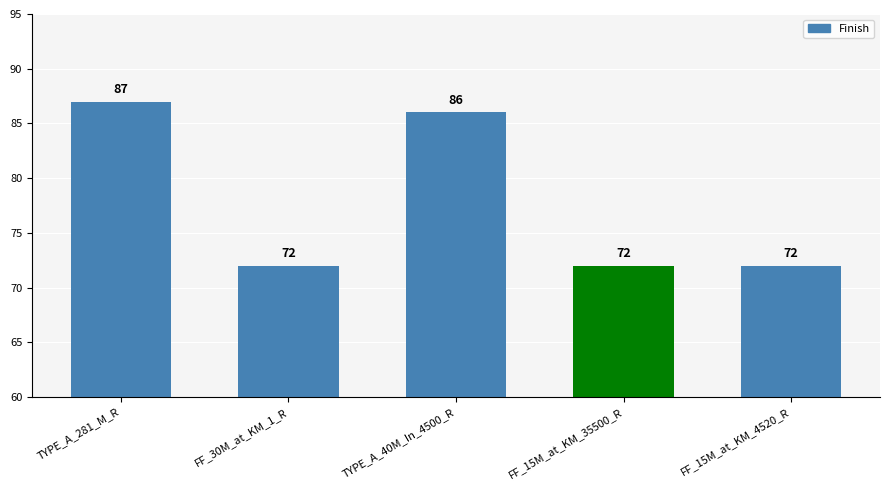

What is the label of the 1st bar from the right?

FF_15M_at_KM_4520_R